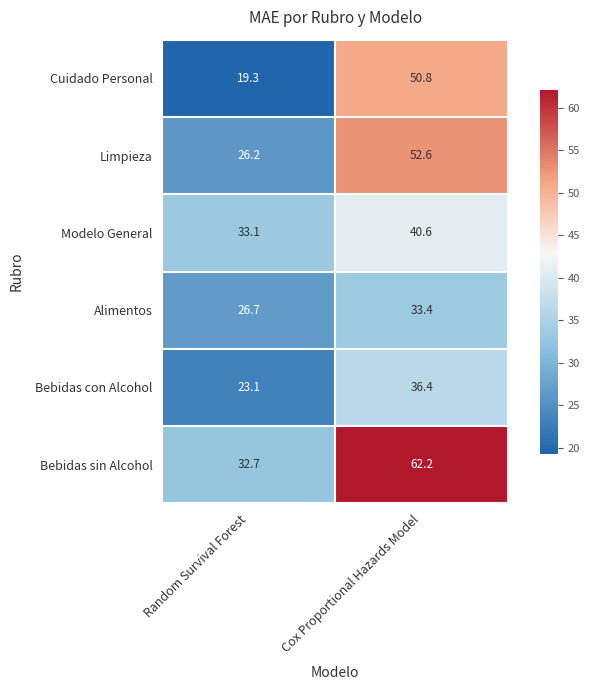

What is the maximum value for Bebidas con Alcohol?

36.4